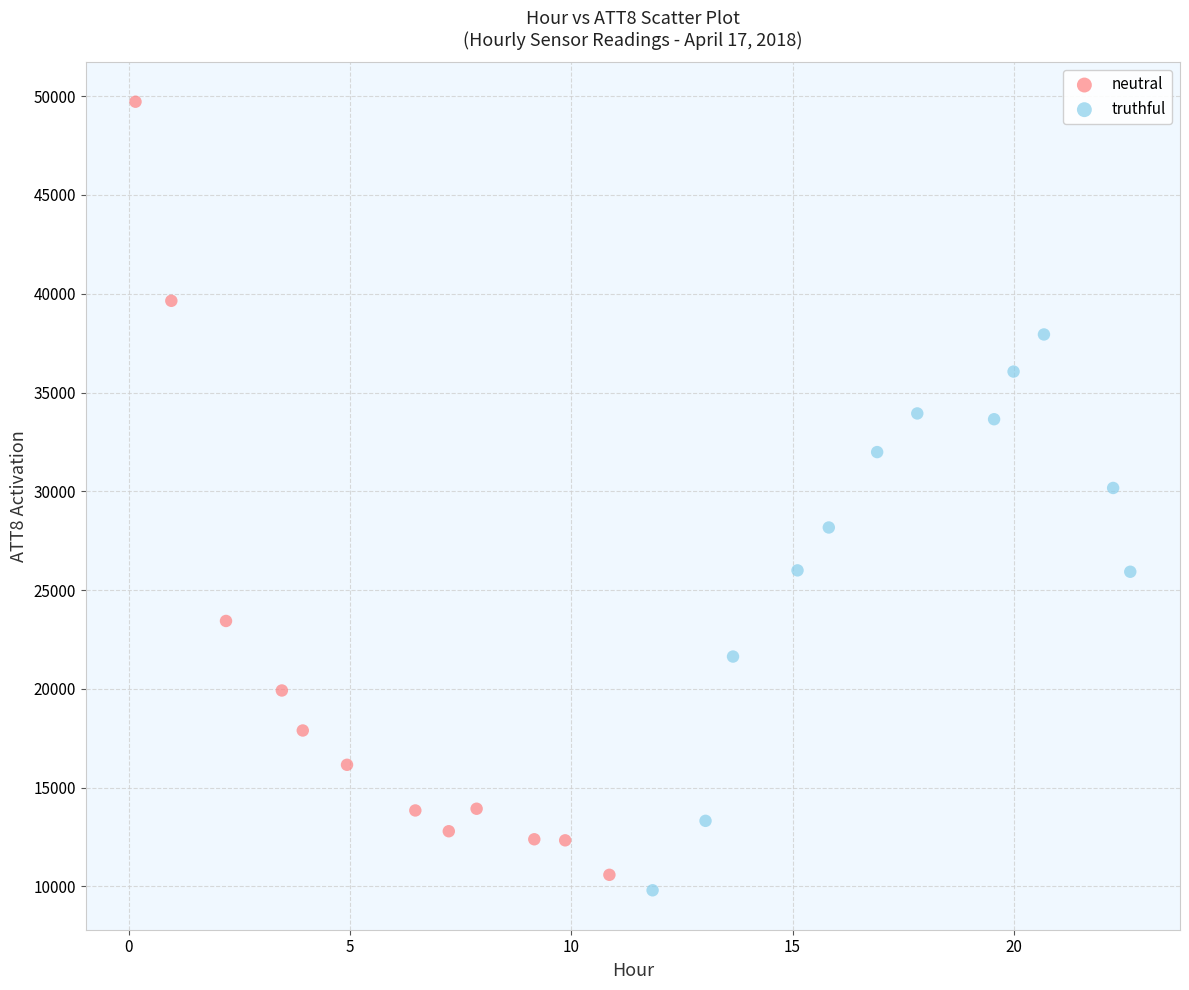

Which series contains the highest Y value?

neutral